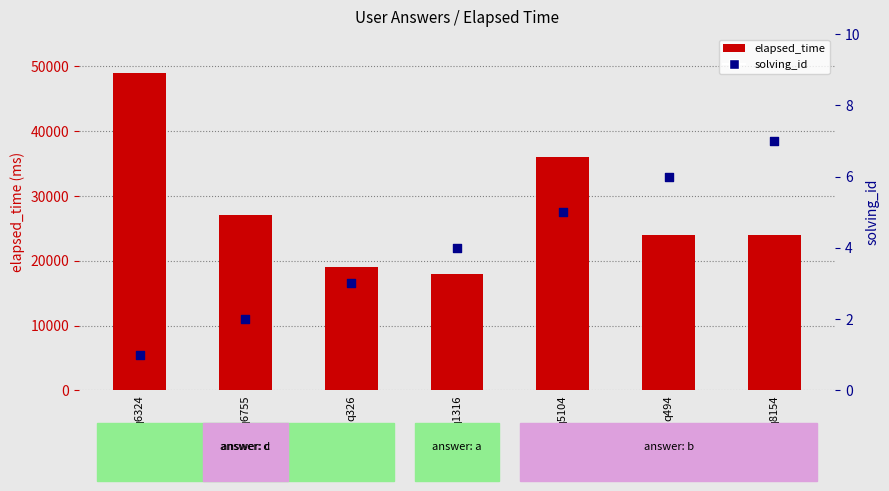

At how many categories does at least one series exceed 47468?

1